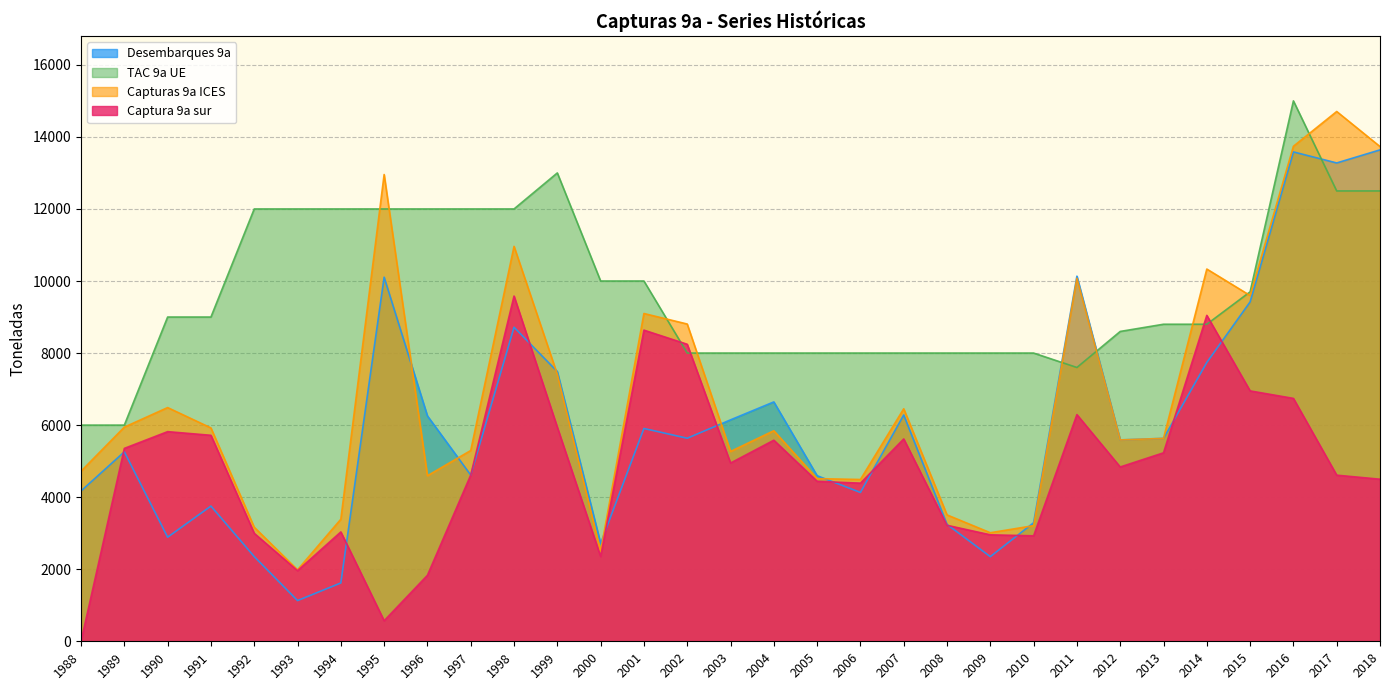

True or false: Capturas 9a ICES and Captura 9a sur cross at least once.

False